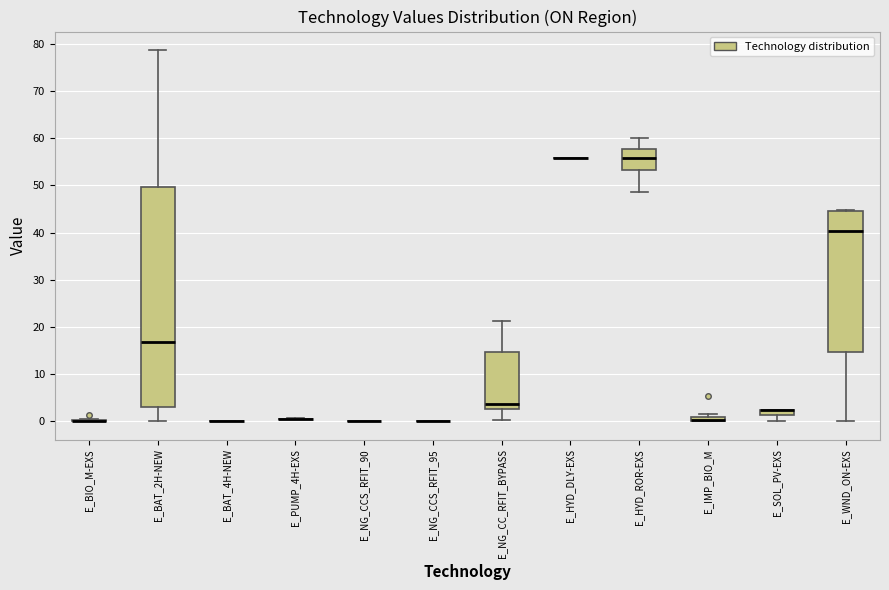

Comparing the boxes themselves (not the whiskers), which one is the tallest?

E_BAT_2H-NEW